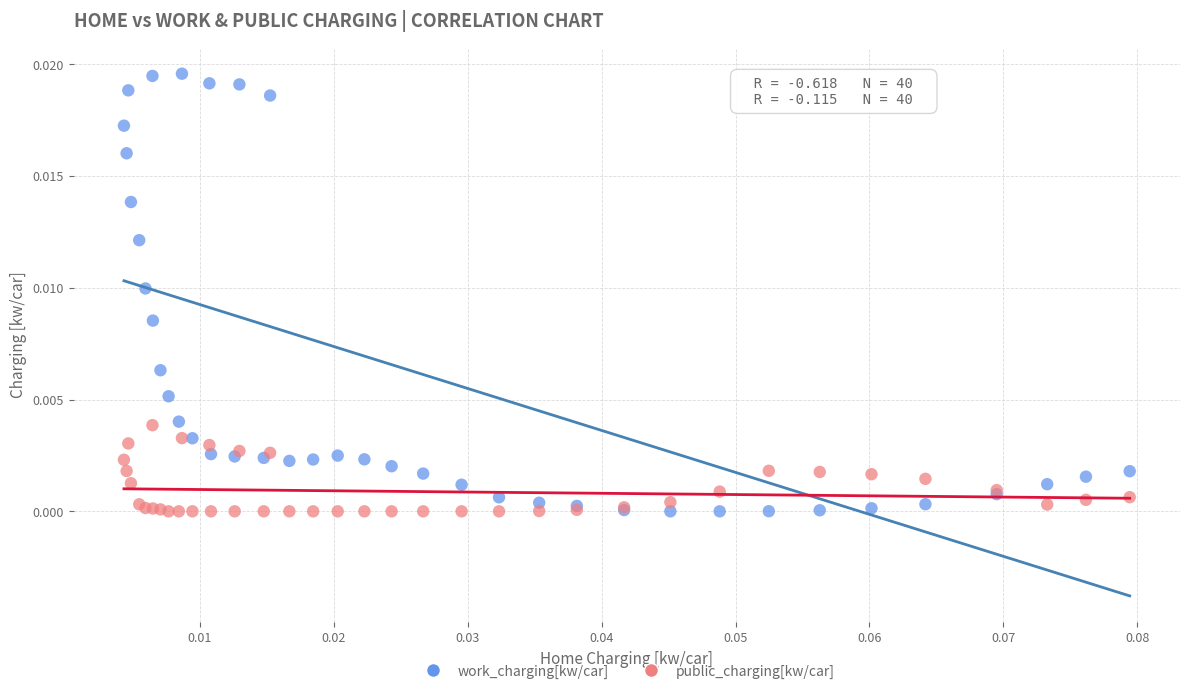

Which series reaches the maximum Y coordinate?

work_charging[kw/car]